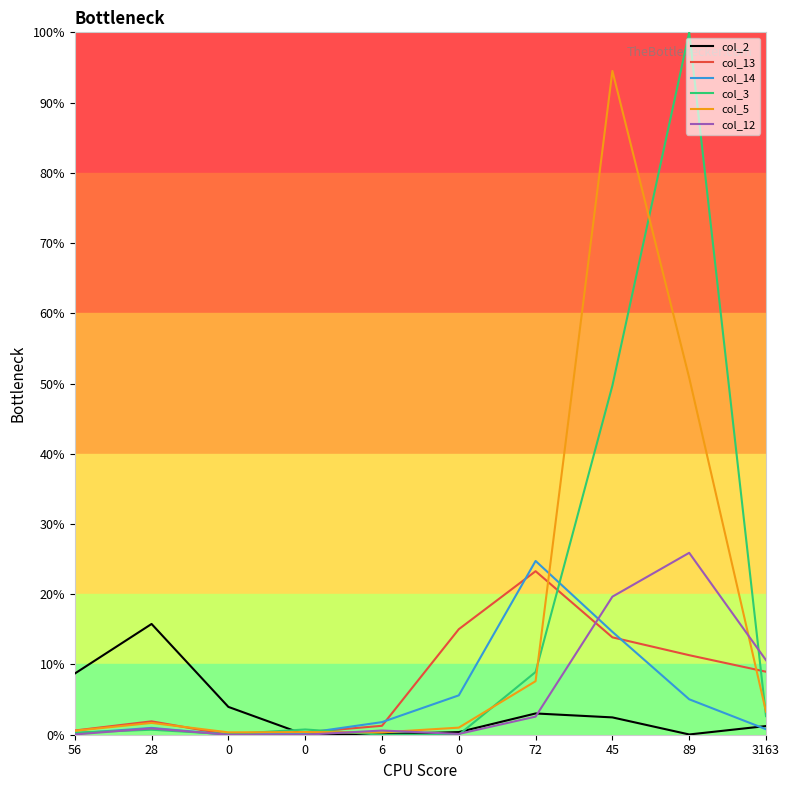

How many interior local peaks does the col_5 series have?

3